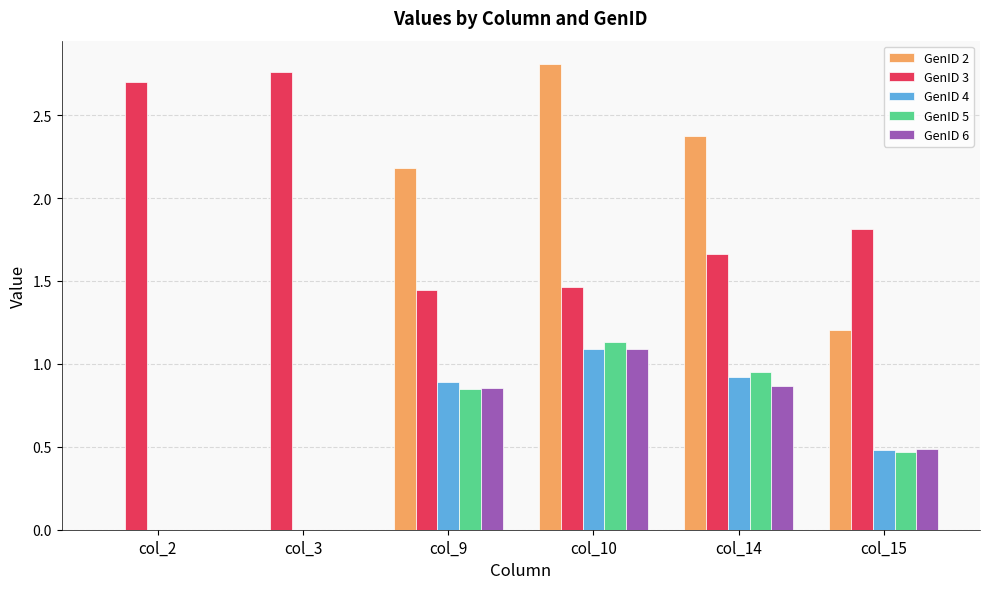

What is the approximate value of GenID 4 at col_15?

0.5